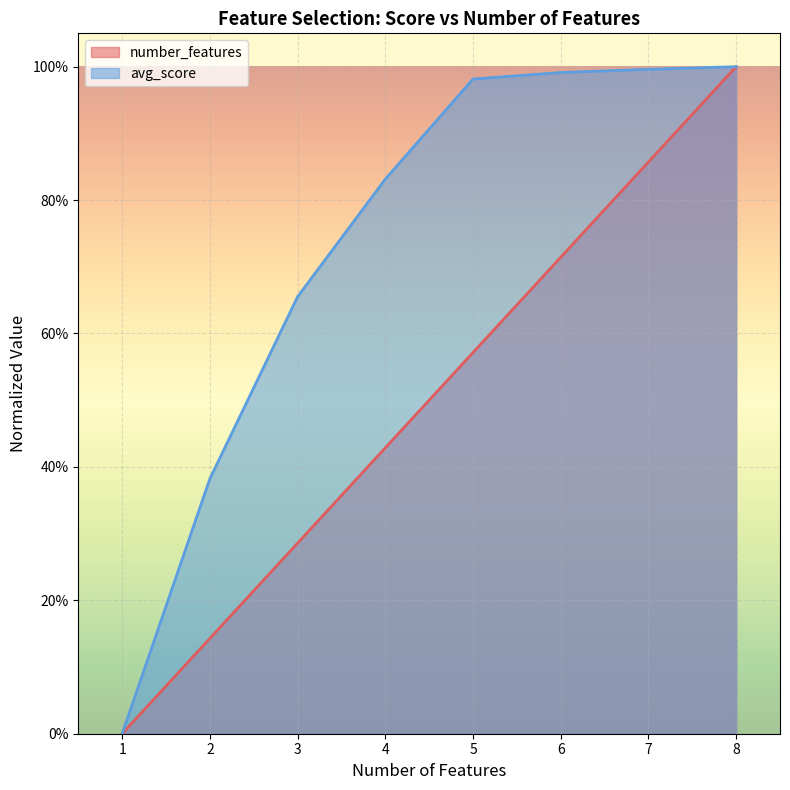

What is the approximate value of avg_score at 5?

1.0